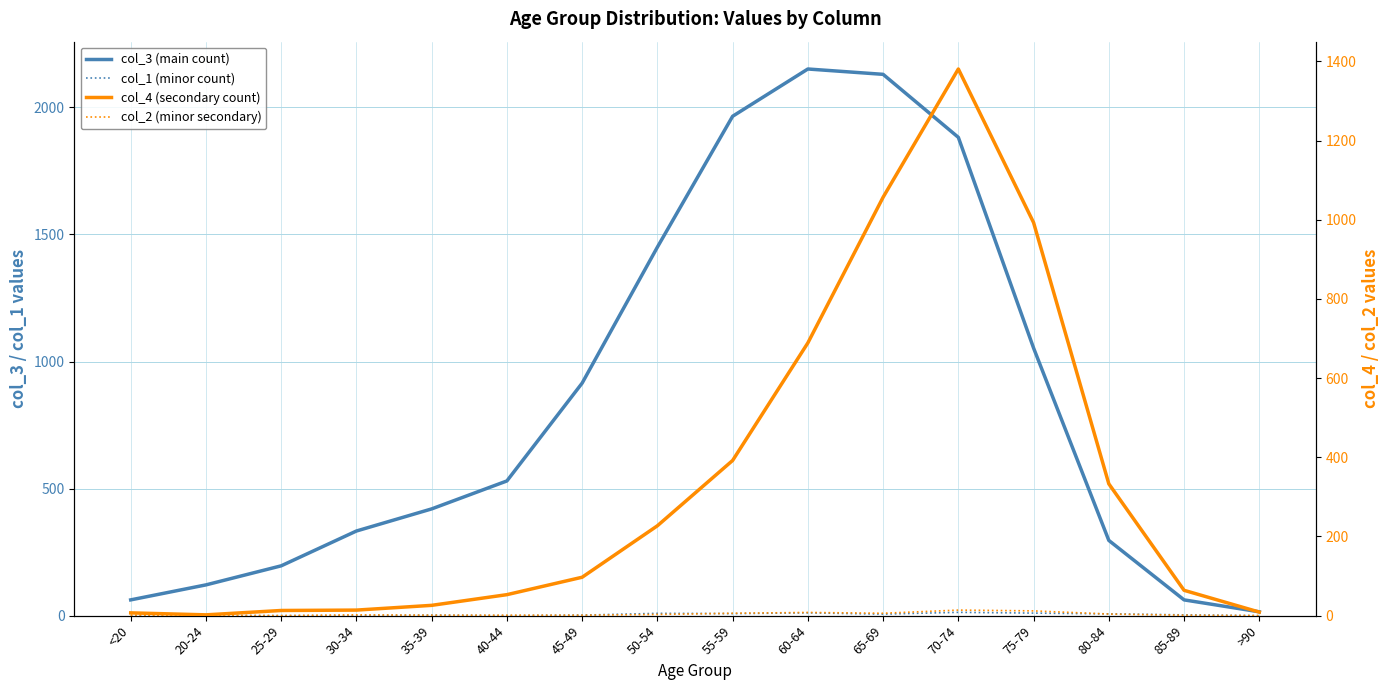

How many lines are shown in the chart?

4